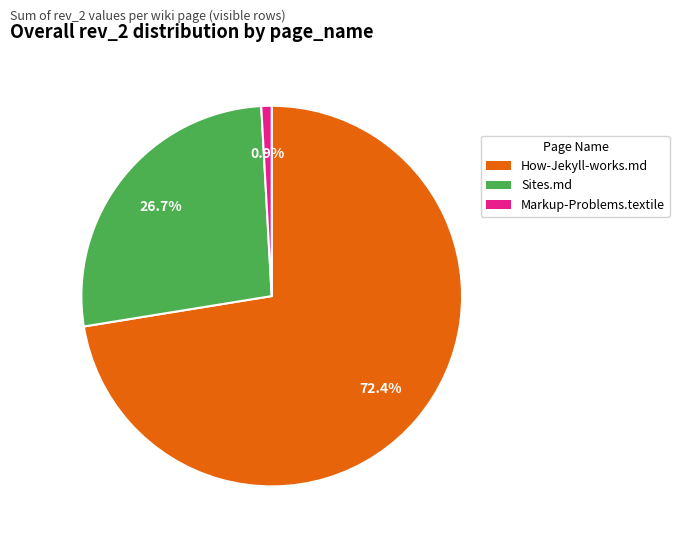

Is there any slice that represents more than half of the pie?

Yes